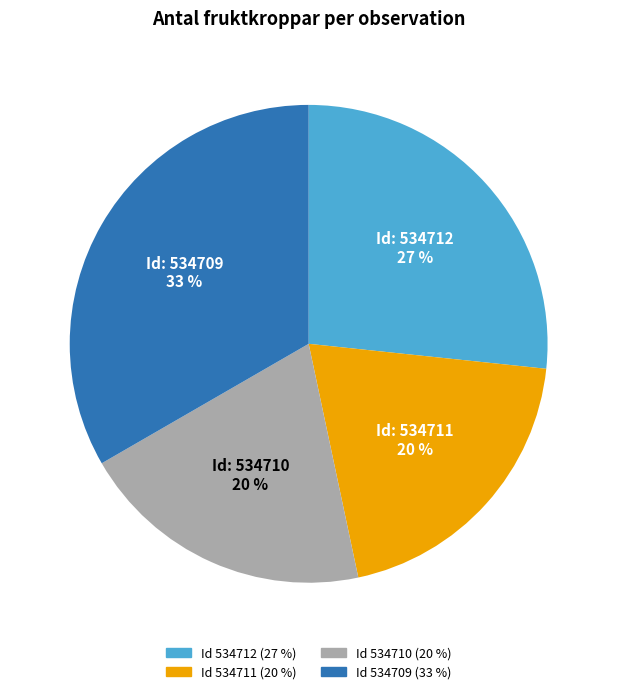

To the nearest percent, what is the average slice percentage?

25%